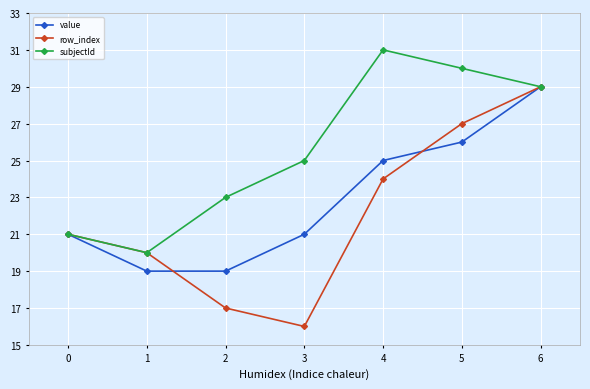

The subjectId series shows 31 at 4. True or false?

True